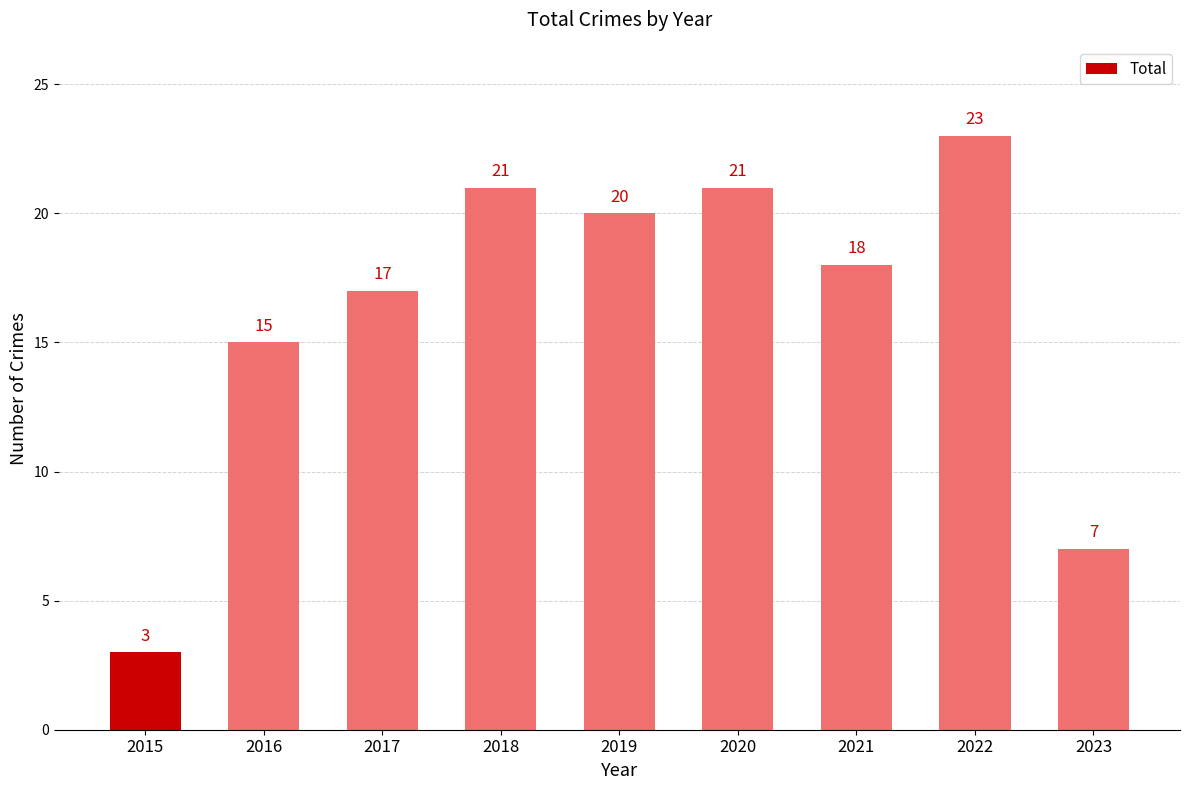

Reading left to right, transcribe all the data shown in this chart.

3	15	17	21	20	21	18	23	7